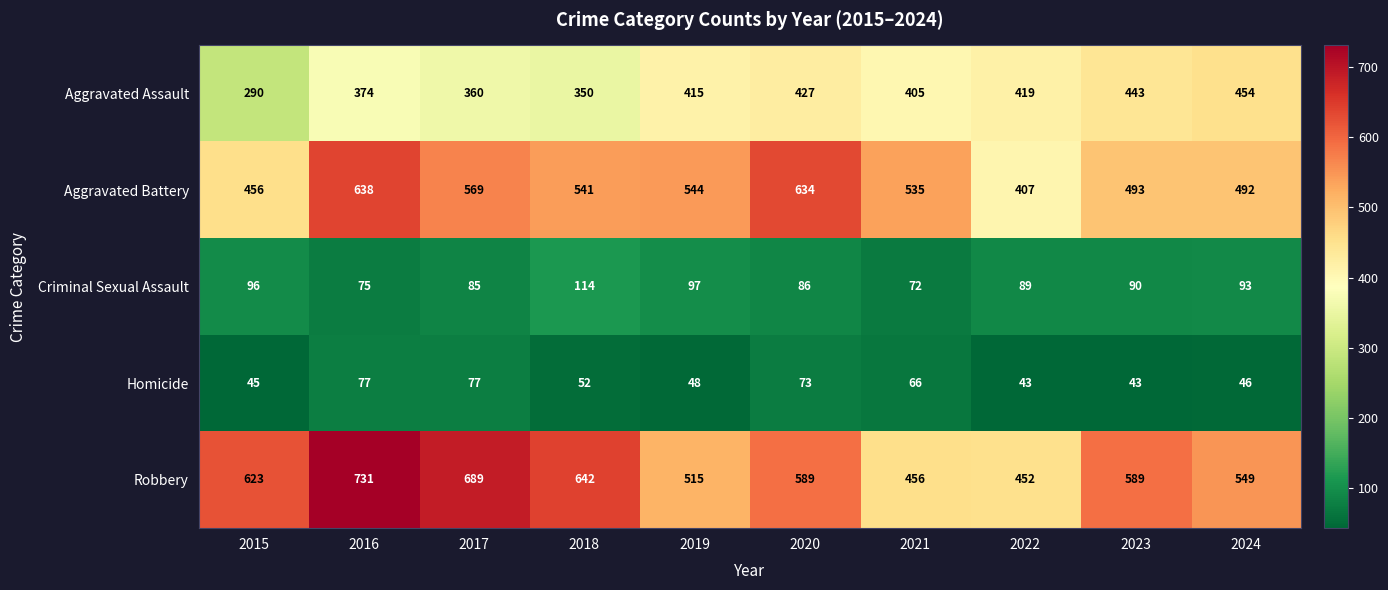

How many data points in Aggravated Battery are less than 541?

5